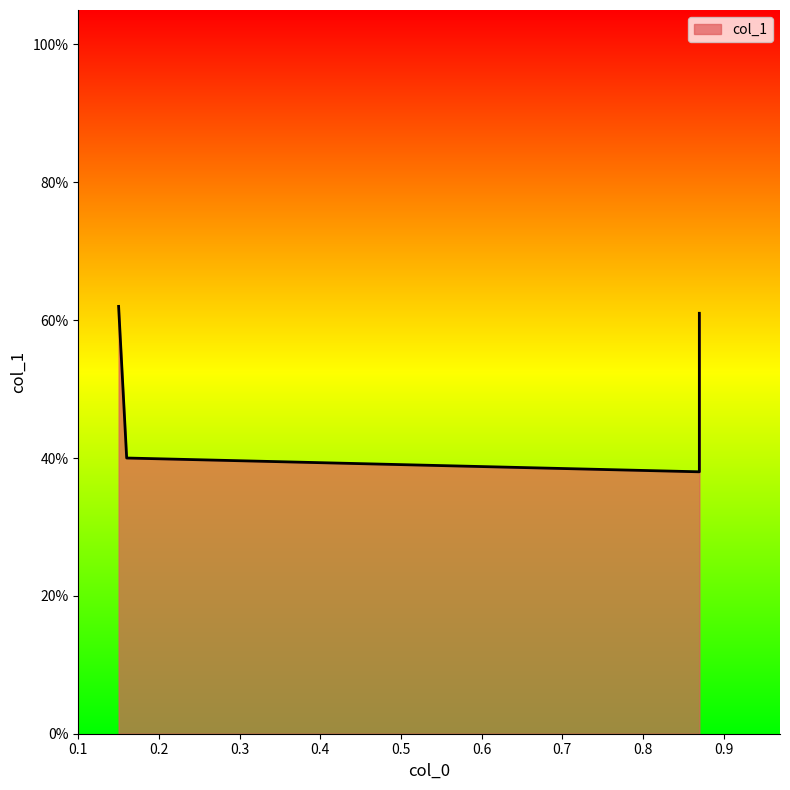

What is the smallest value displayed?

0.4